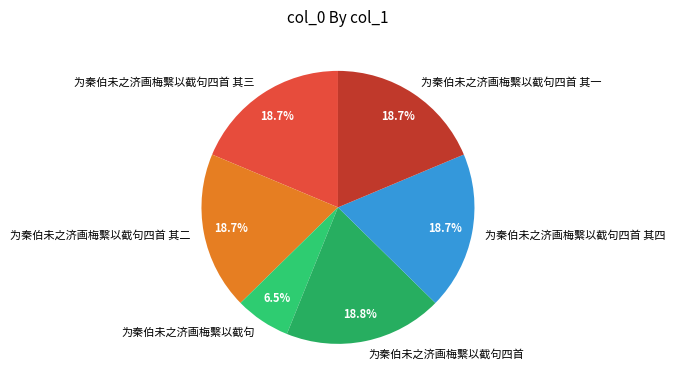

What portion of the pie excludes 为秦伯未之济画梅繫以截句四首 其二?

81.3%